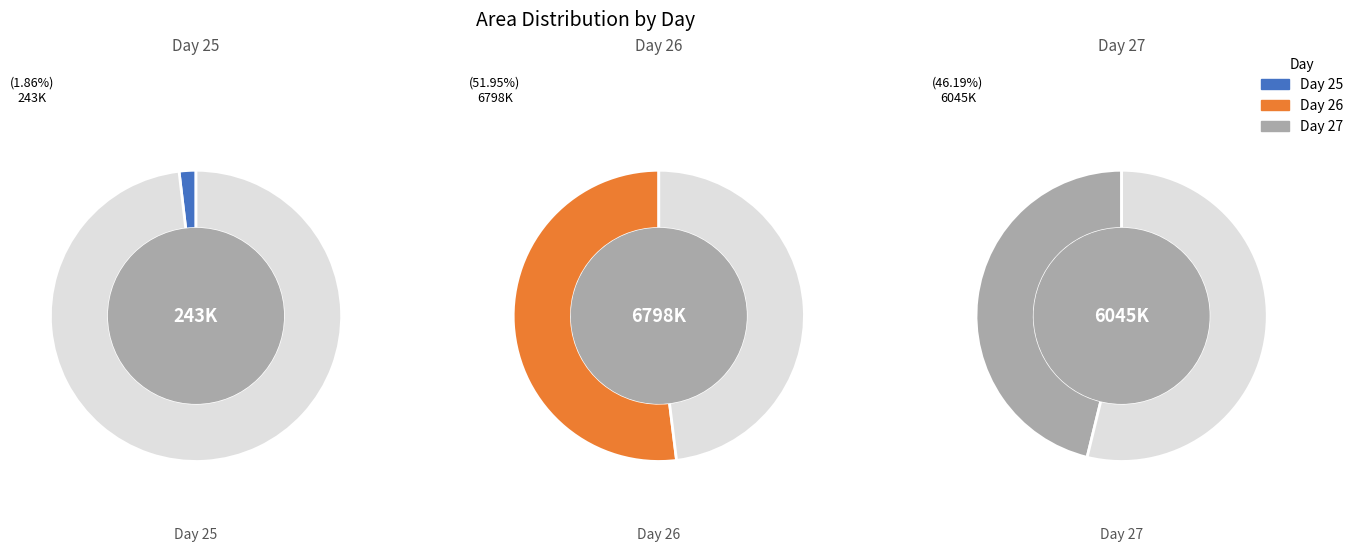

Which slice is the smallest?

25